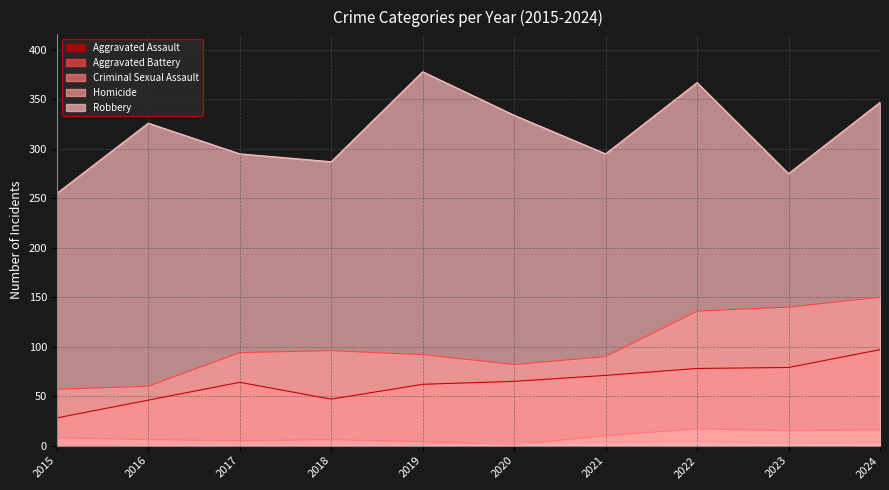

What is the total value across all series at 2024?

613